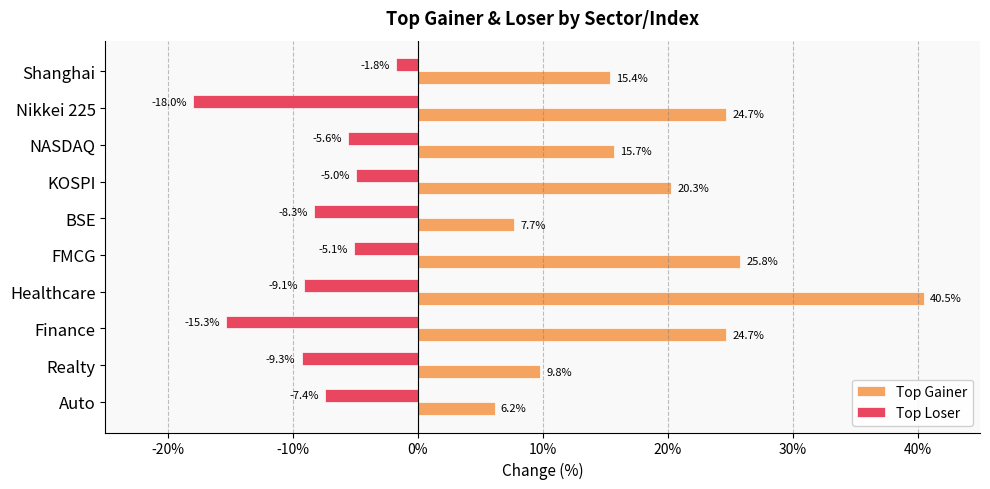

What are all the series names shown in the legend?

Top Gainer, Top Loser